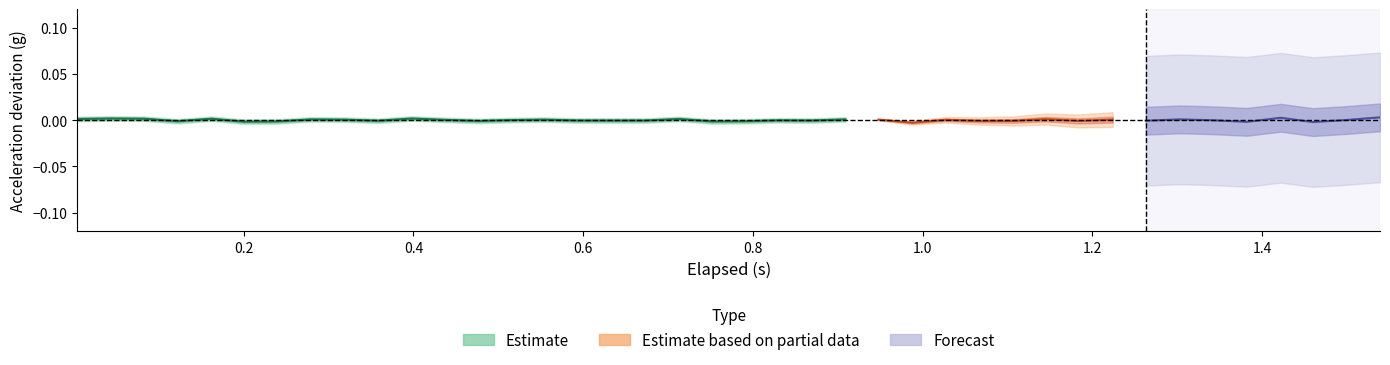

How many values in y_axis are below zero?

26